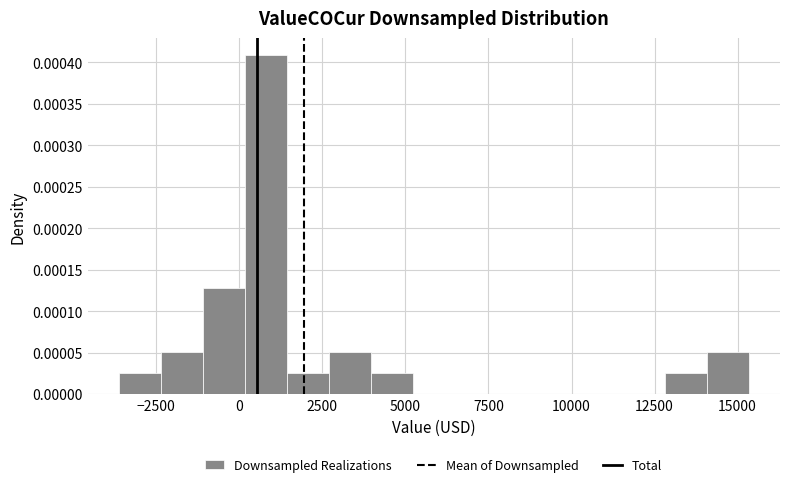

Read against the x-axis, roughly where is the centre of the tallest bar?

1000